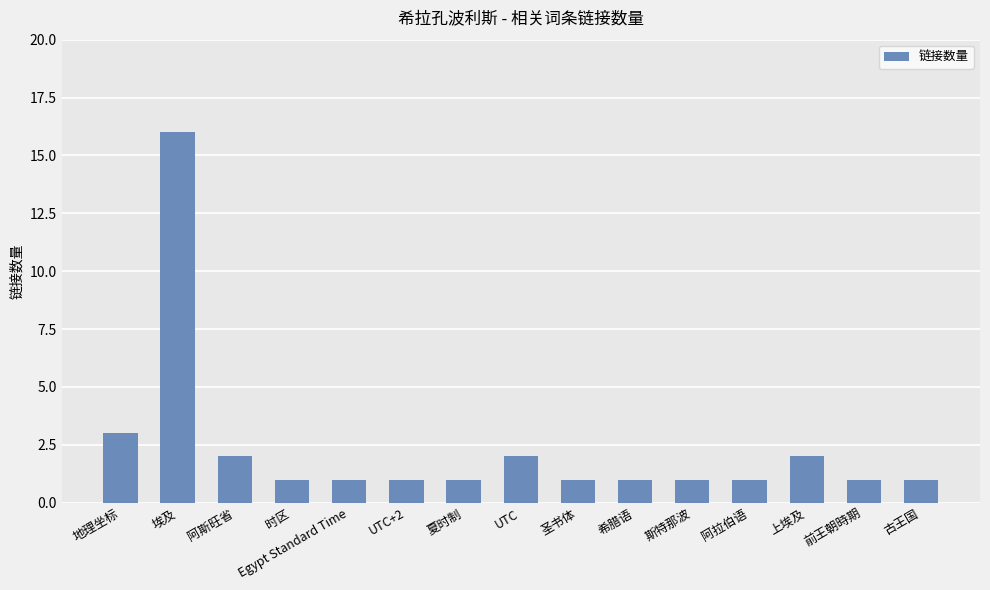

What is the average value?

2